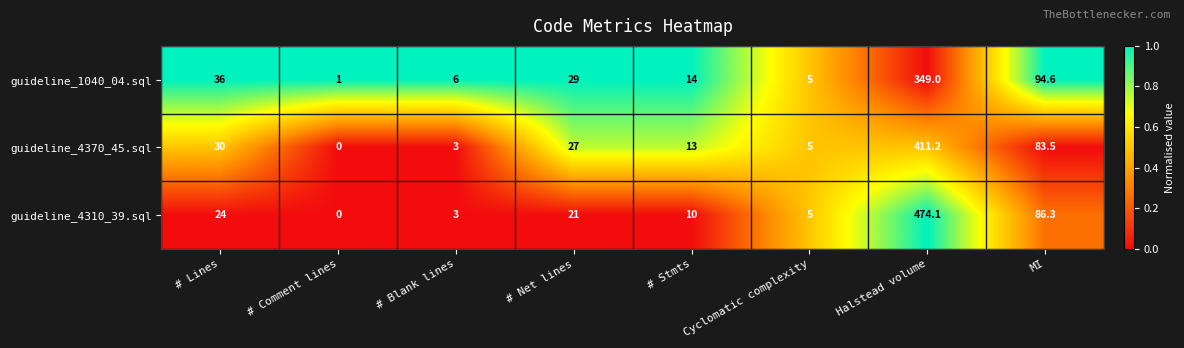

What is the sum of the guideline_1040_04.sql values at # Net lines and # Blank lines?

35.0